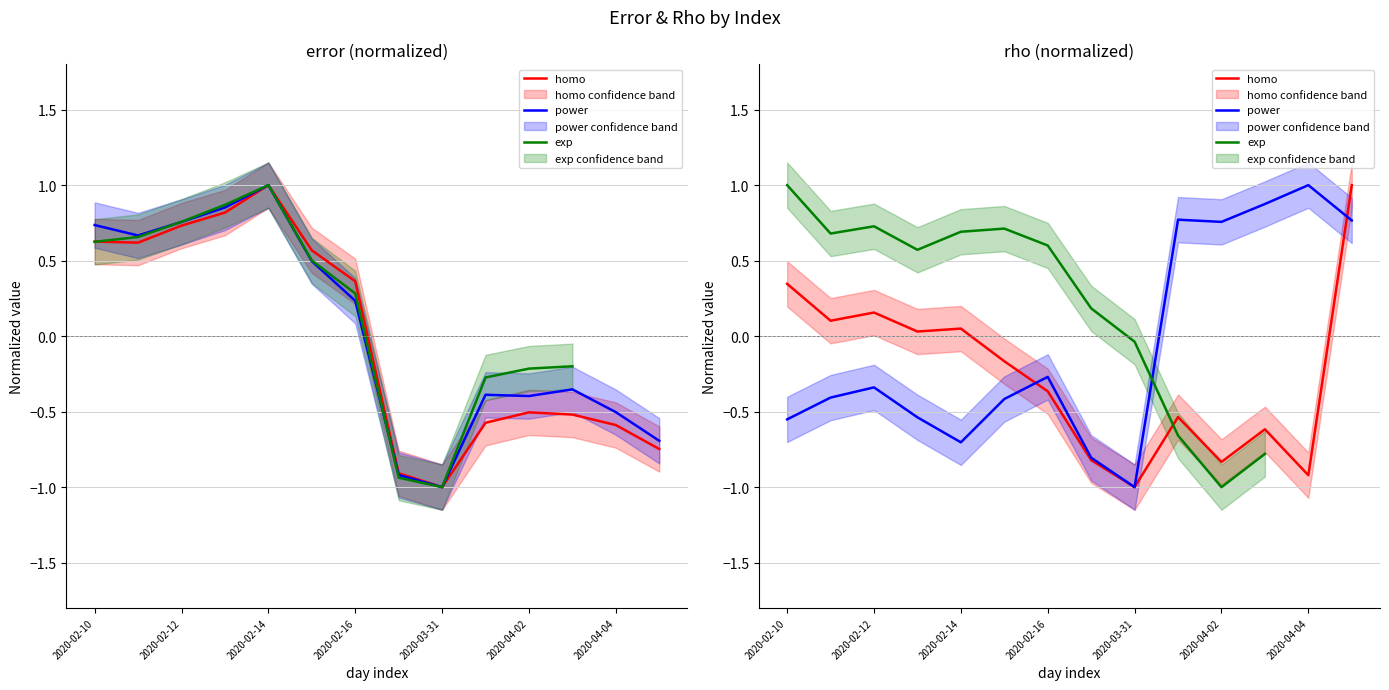

What is the total value across all series at 2020-04-04?

-1.0